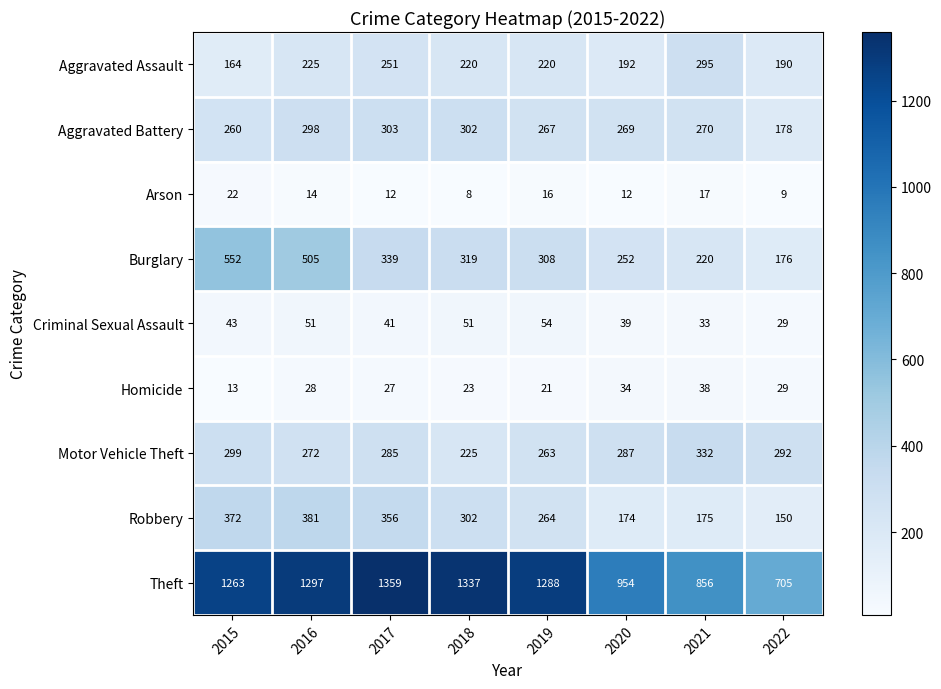

At how many categories does at least one series exceed 76?

8